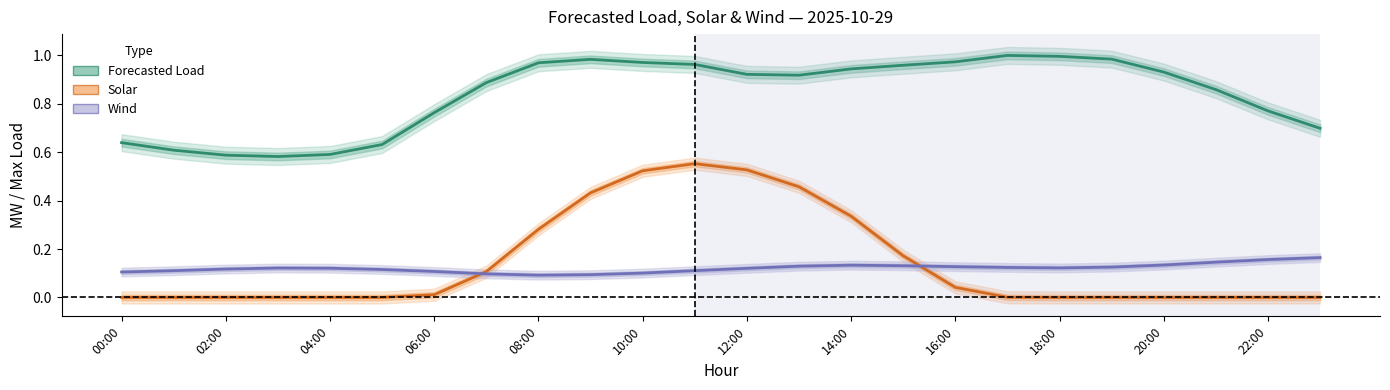

What is the difference between the second highest and minimum values in the Forecasted Load series?

0.4